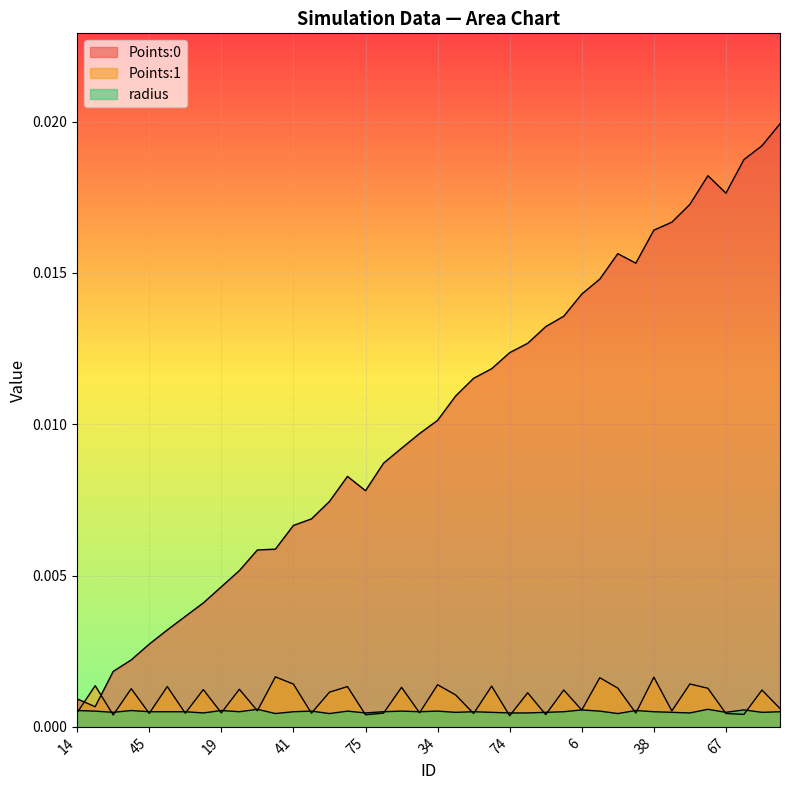

In radius, how many points are lower than both neighbors (excluding endpoints)?

12